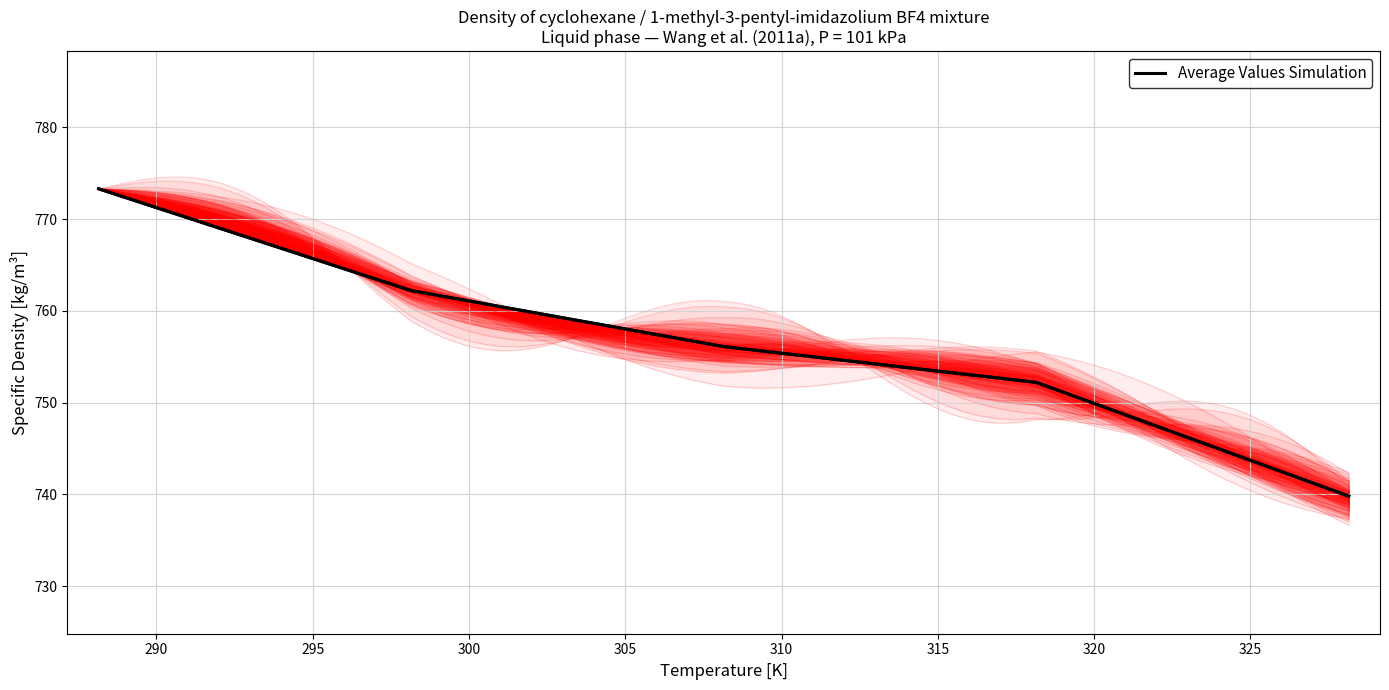

At which category does the chart reach its minimum across all series?

328.15